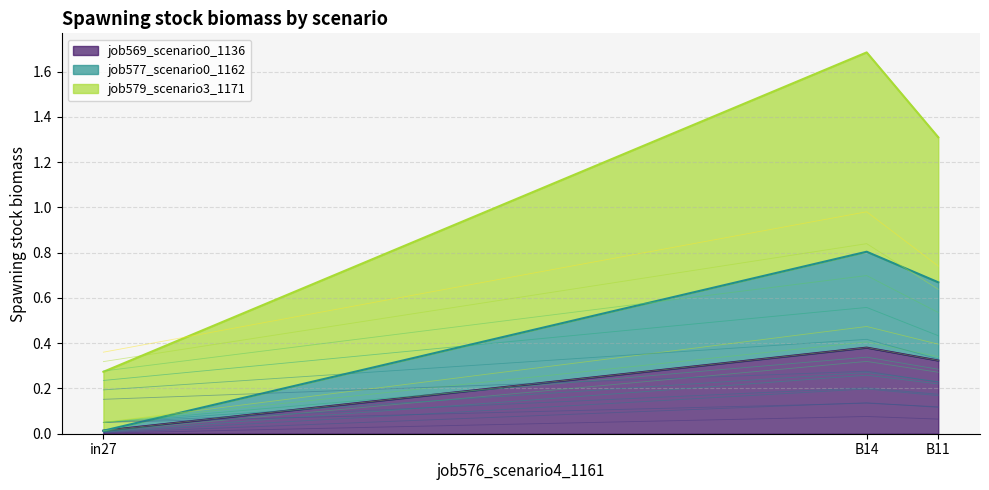

At which category does the chart reach its minimum across all series?

in27